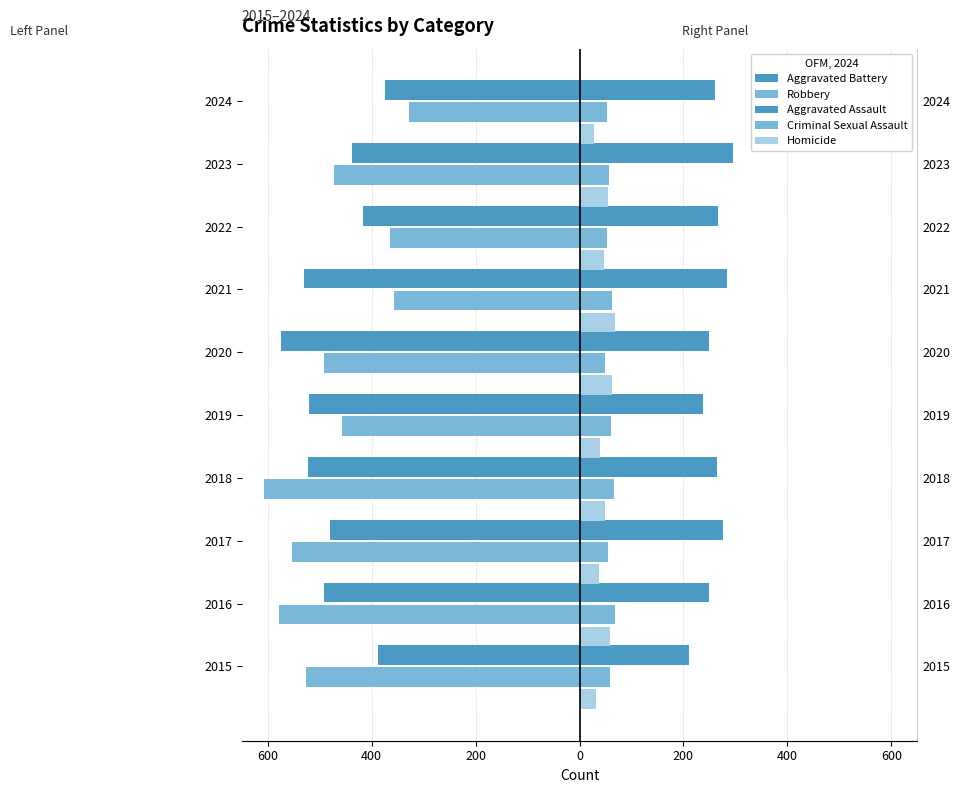

What is the value of the Homicide bar at the 1st from the left?

32